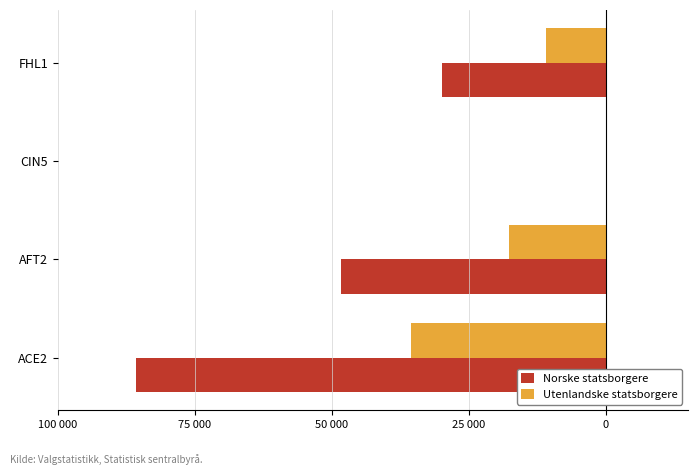

What are all the series names shown in the legend?

Norske statsborgere, Utenlandske statsborgere